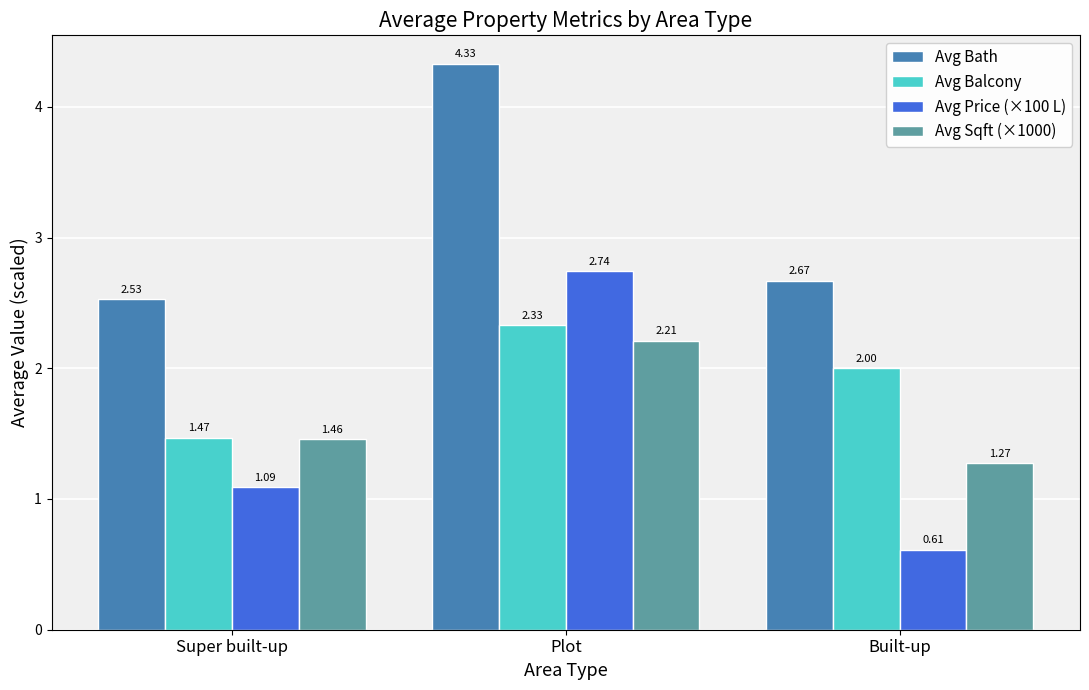

What is the label of the 2nd bar from the left?

Plot